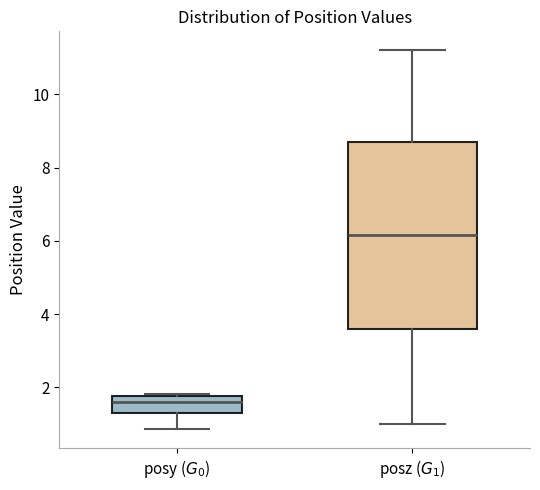

Where is the upper edge of the box for posy ($G_0$) on the y-axis? The values are not printed on the chart, so give them approximately, as read against the axis.

1.8